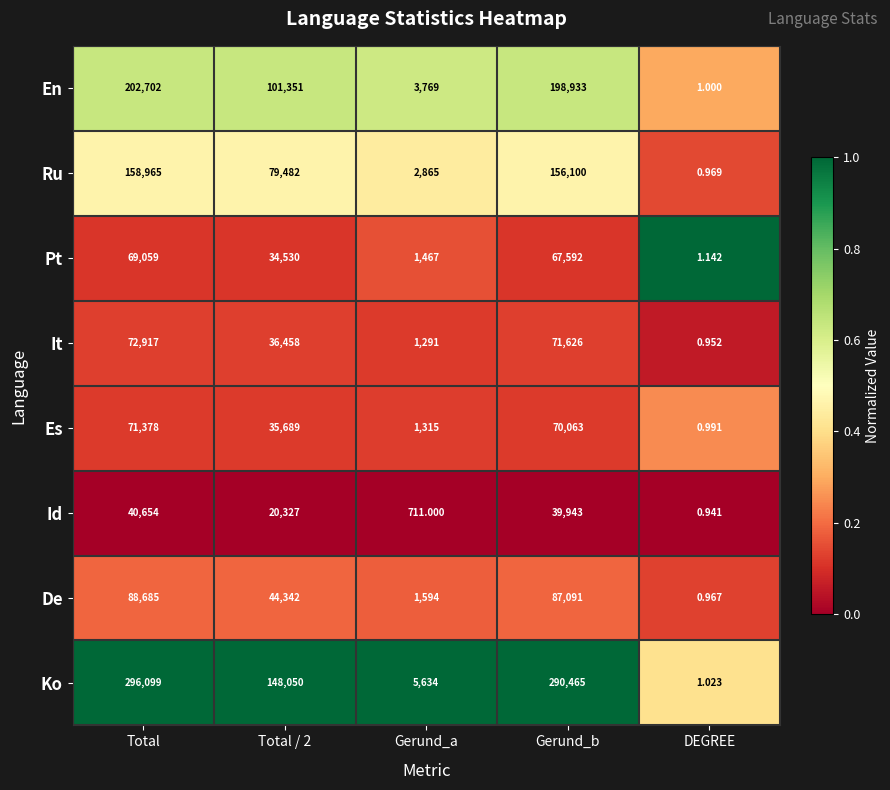

Is the value of Pt at Total / 2 greater than the value of En at Total?

No